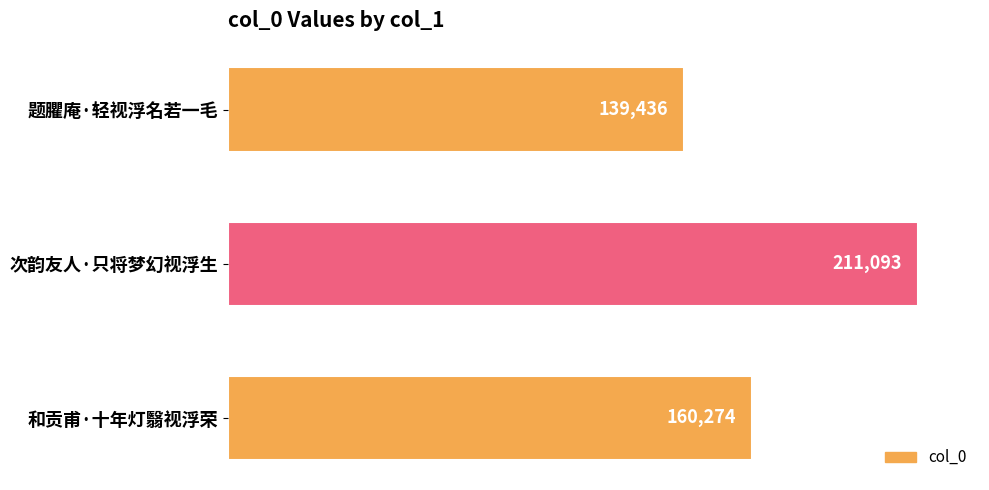

What is the change in value from 题臞庵·轻视浮名若一毛 to 次韵友人·只将梦幻视浮生?

+71657